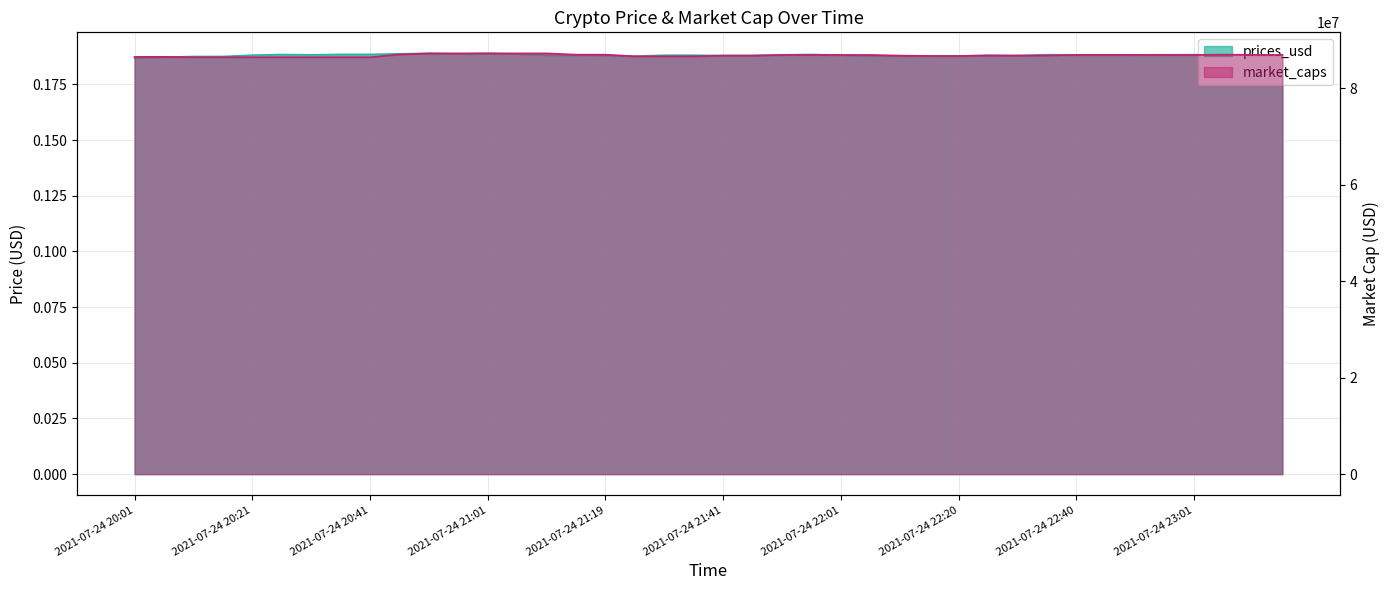

At which label does market_caps first exceed 86851532?

2021-07-24 20:46